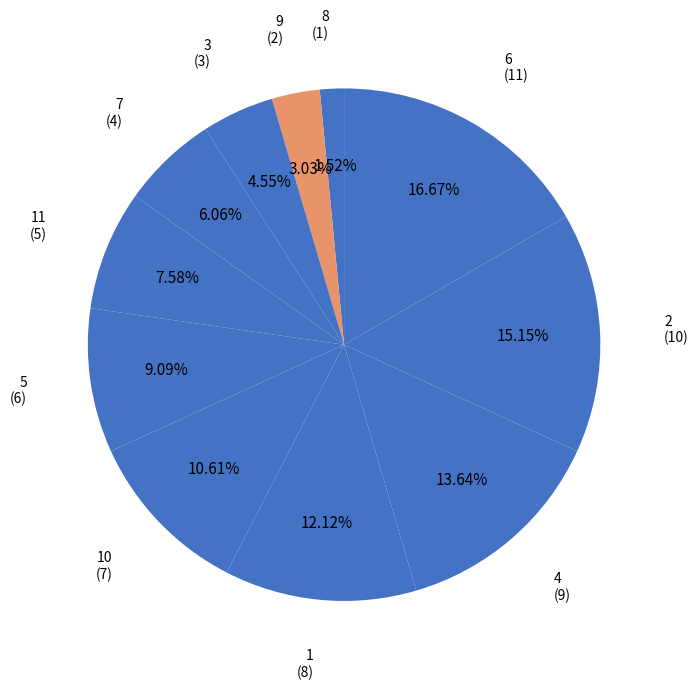

How many segments does this pie chart have?

11